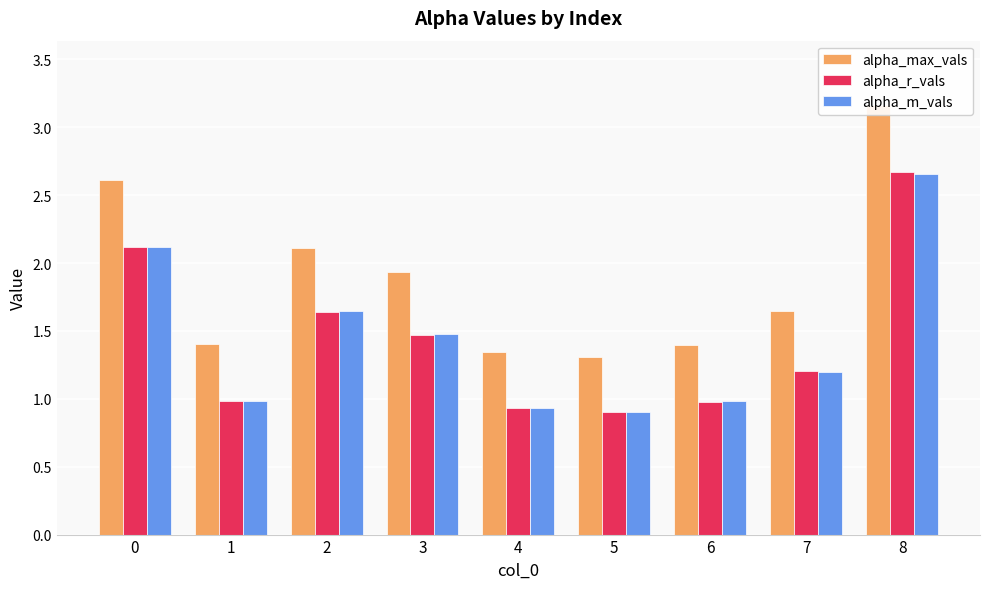

Reading right to left, what are all the values shown in this chart?

alpha_max_vals: 8=3.2	7=1.6	6=1.4	5=1.3	4=1.3	3=1.9	2=2.1	1=1.4	0=2.6
alpha_r_vals: 8=2.7	7=1.2	6=1.0	5=0.9	4=0.9	3=1.5	2=1.6	1=1.0	0=2.1
alpha_m_vals: 8=2.7	7=1.2	6=1.0	5=0.9	4=0.9	3=1.5	2=1.6	1=1.0	0=2.1